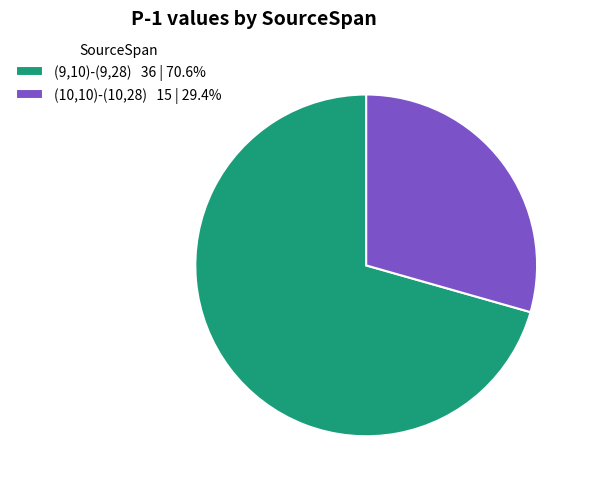

Which category has the smallest portion of the pie?

(10,10)-(10,28)